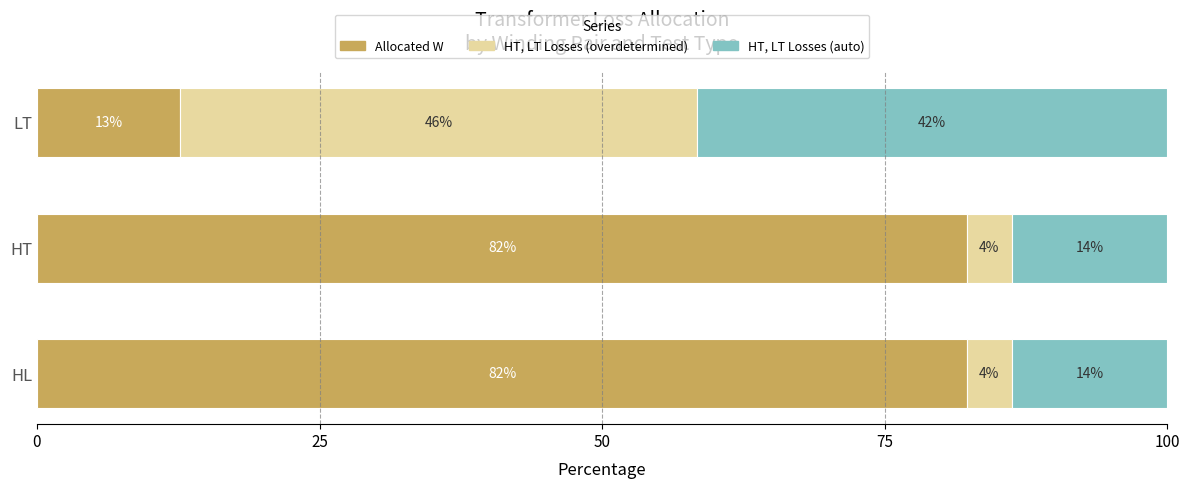

What are all the series names shown in the legend?

Allocated W, HT, LT Losses (overdetermined), HT, LT Losses (auto)